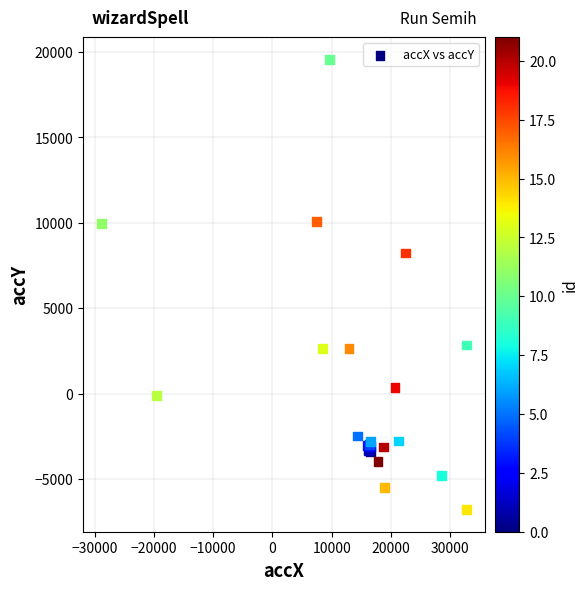

What Y value in the scatter plot is closest to 6392?

8232